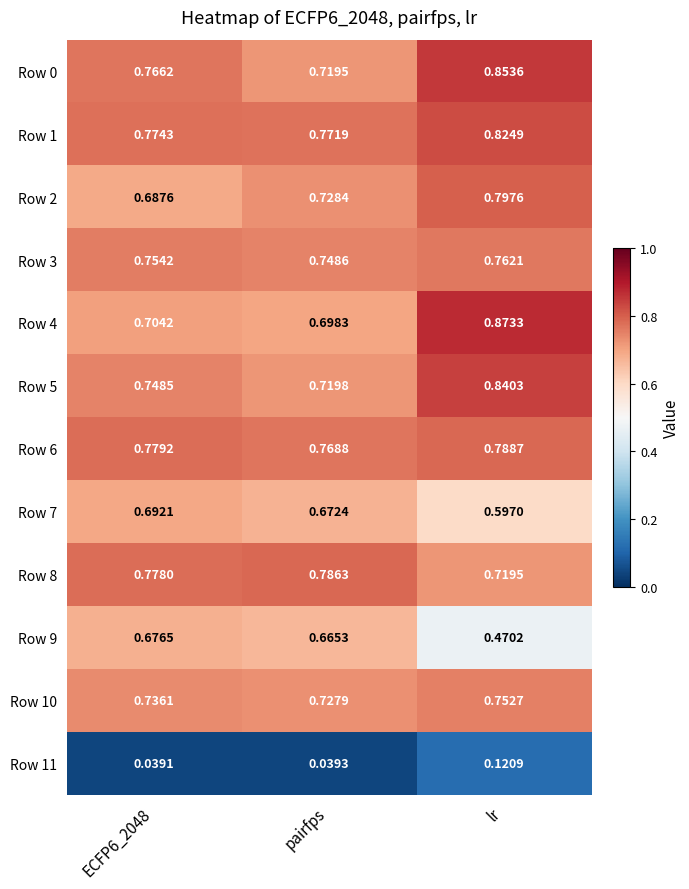

Is the value of Row 5 at lr greater than the value of Row 10 at lr?

Yes